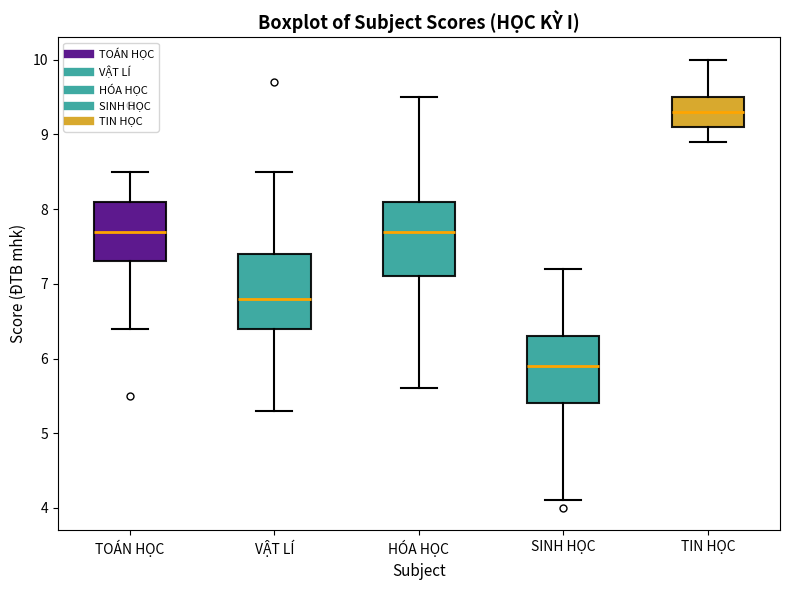

Which box's median line is the highest?

TIN HỌC